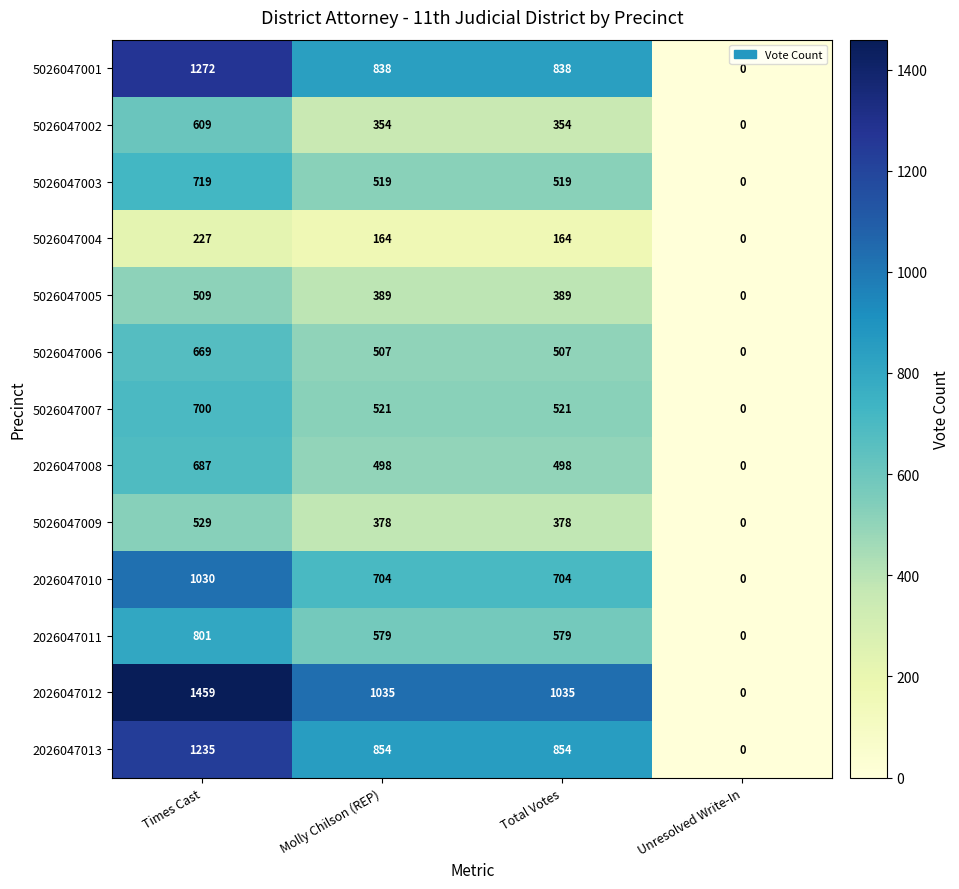

How many categories are shown in the chart?

4